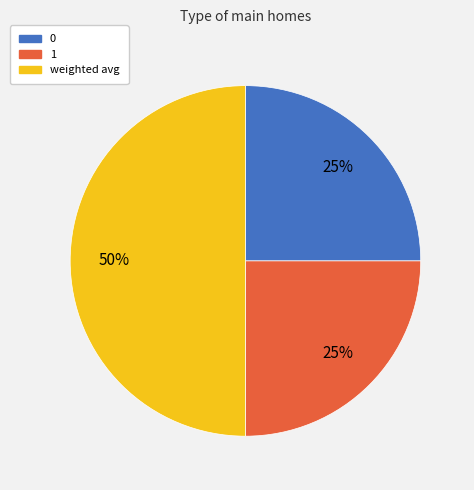

True or false: weighted avg accounts for 50% of the total.

True